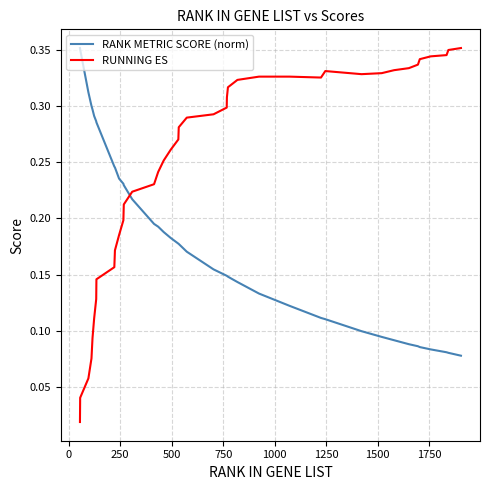

What is the sum of all RANK METRIC SCORE (norm) values?

7.2